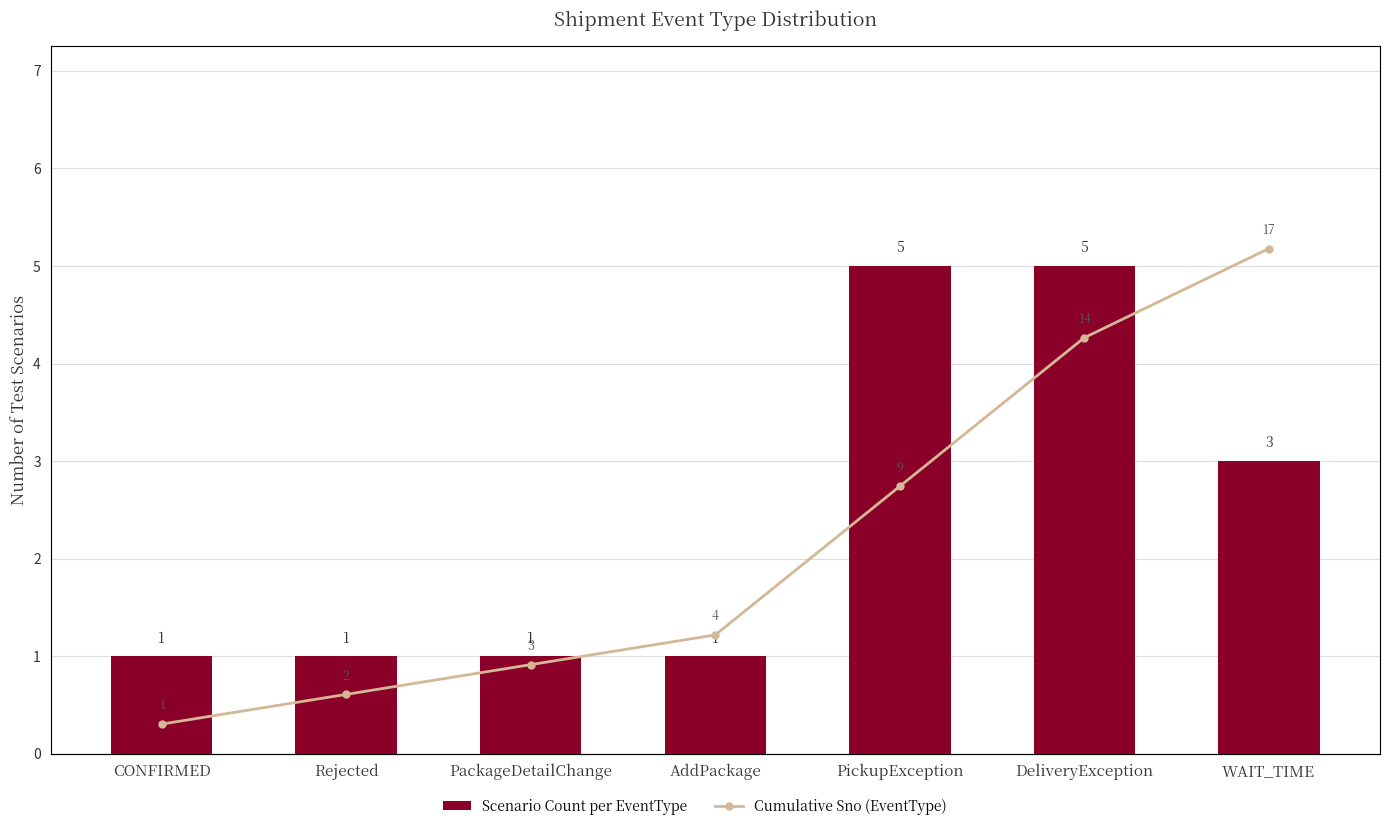

Reading left to right, transcribe all the data shown in this chart.

Scenario Count per EventType: 1	1	1	1	5	5	3
Cumulative Sno (EventType): 1	2	3	4	9	14	17